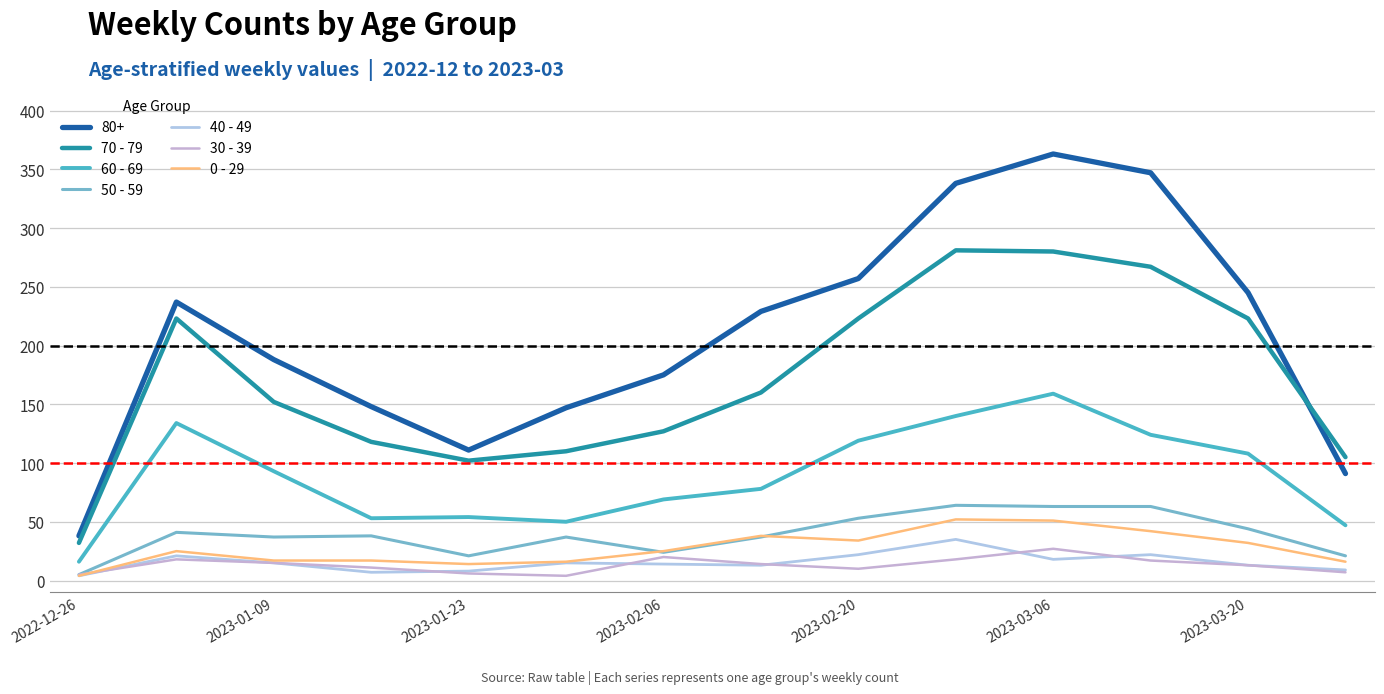

What is the value of the 60 - 69 point at the 5th from the left?

54